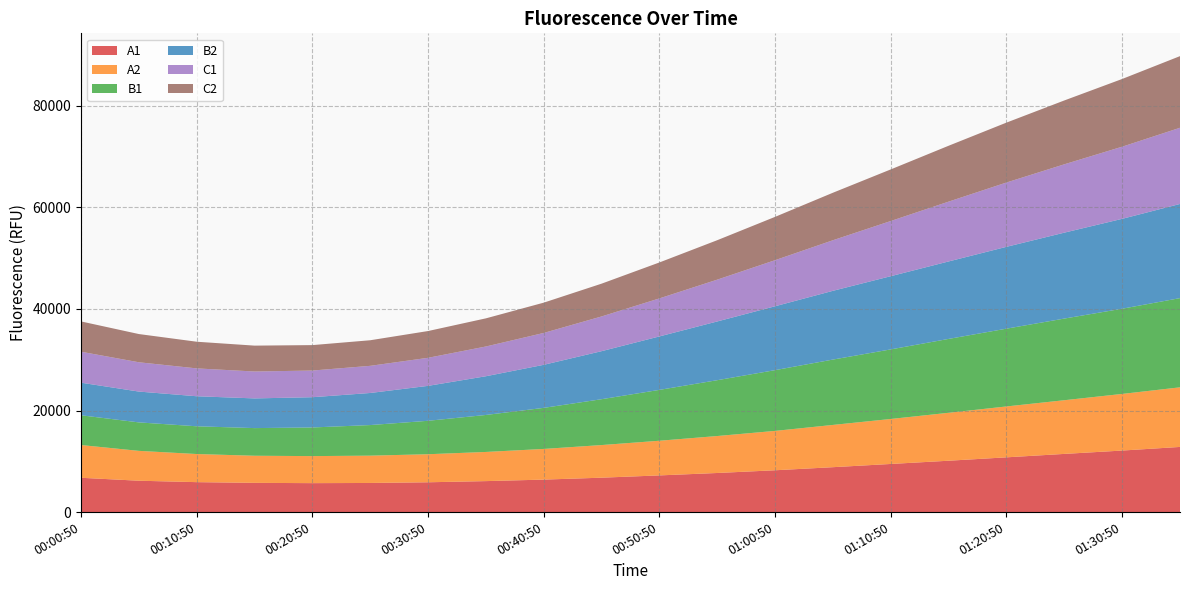

Reading left to right, what are all the values shown in this chart?

A1: 6756	6176	5895	5755	5699	5734	5870	6099	6396	6774	7223	7699	8235	8841	9476	10114	10781	11456	12116	12830
A2: 6446	5879	5537	5339	5324	5378	5523	5742	6038	6425	6825	7278	7753	8322	8858	9438	10020	10571	11150	11735
B1: 5860	5606	5463	5444	5639	6025	6584	7284	8088	9029	10016	10995	11963	12871	13702	14547	15316	16076	16776	17566
B2: 6416	6069	5914	5845	5958	6315	6877	7624	8476	9458	10525	11565	12578	13536	14414	15253	16113	16918	17699	18539
C1: 6098	5770	5485	5298	5251	5346	5525	5858	6277	6836	7489	8233	9074	9958	10865	11778	12664	13458	14204	15003
C2: 5965	5556	5249	5095	5008	5037	5270	5540	5963	6455	7076	7767	8529	9354	10161	11002	11794	12572	13334	14104